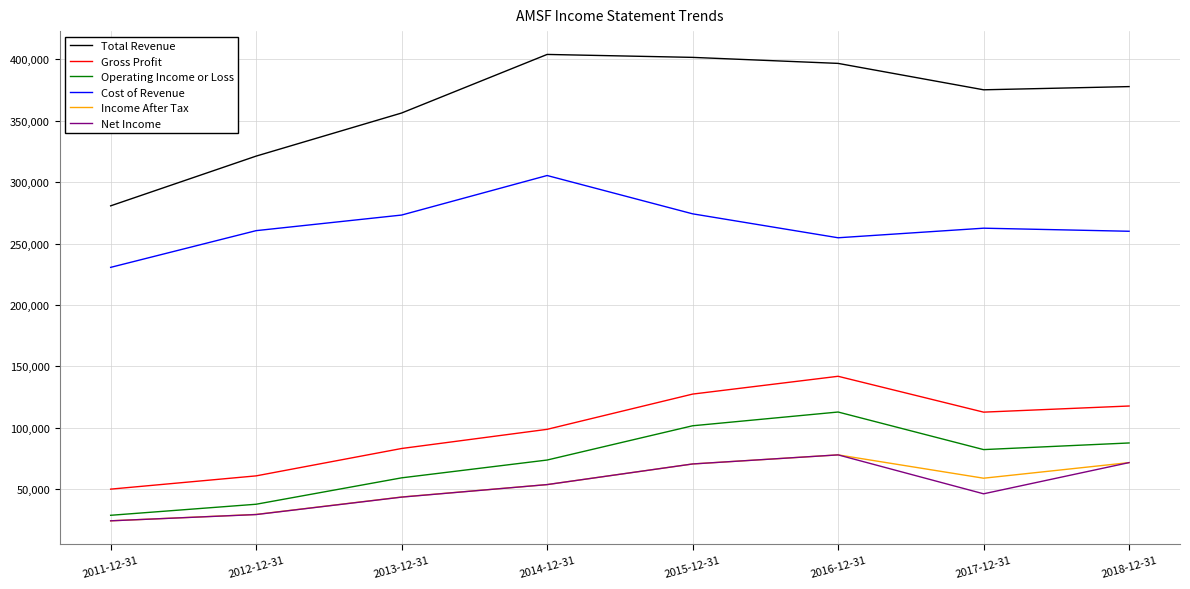

Where is Operating Income or Loss nearest to the value 70750?

2014-12-31